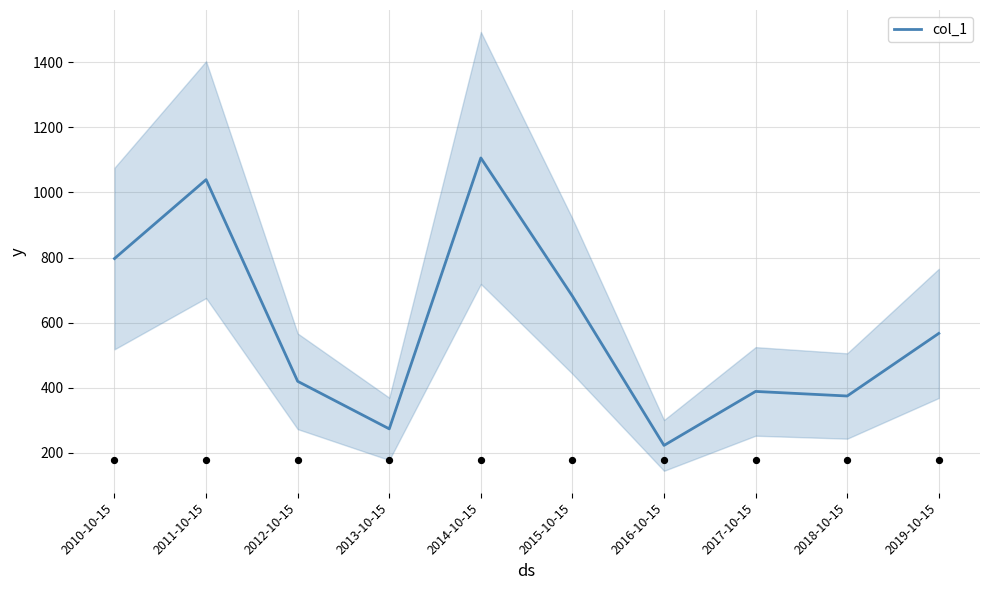

What is the change in value from 2011-10-15 to 2016-10-15?

-816.5